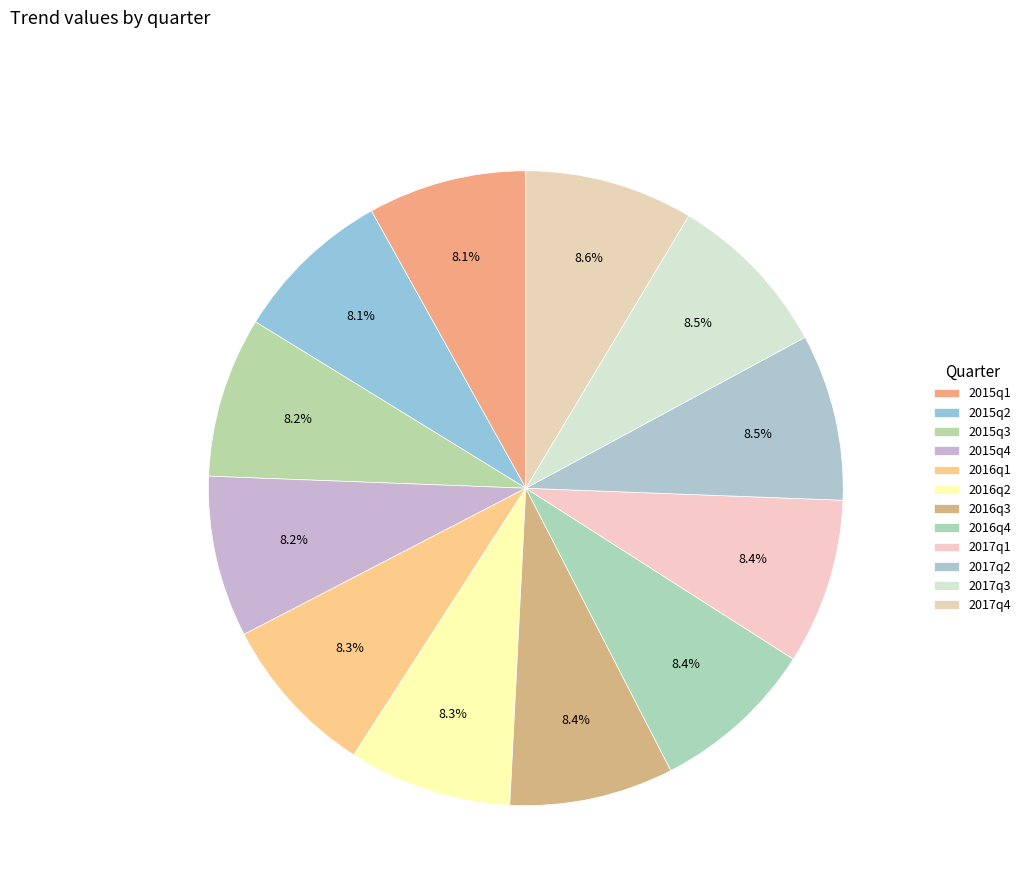

Does 2017q3 account for over 50% of the chart?

No